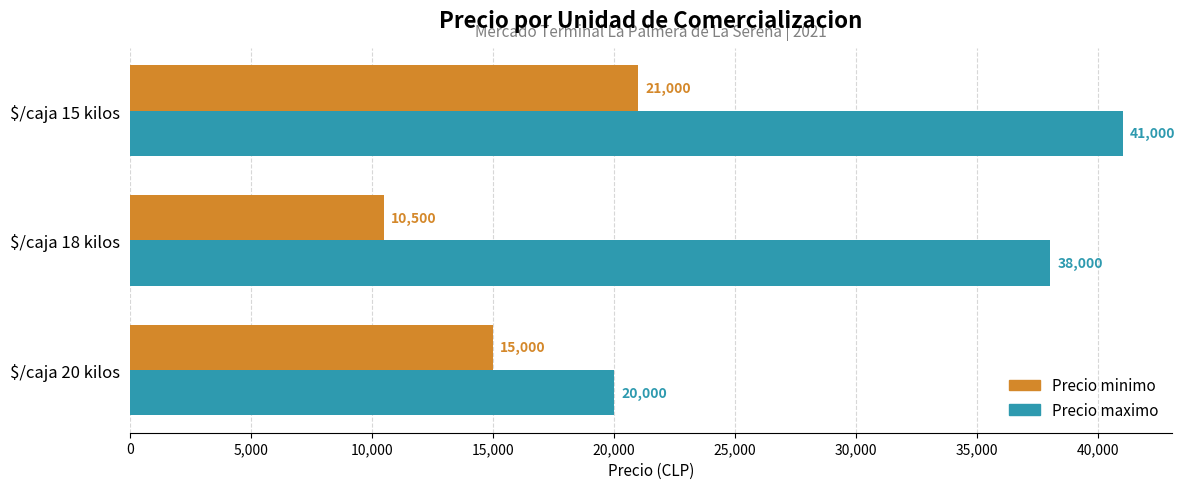

Rank the series by their average value, from highest to lowest.

Precio maximo, Precio minimo